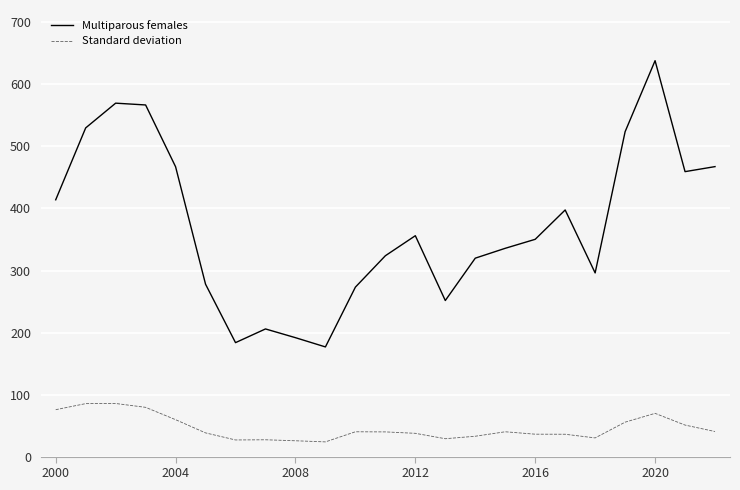

Which series has the largest total across all categories?

Multiparous females